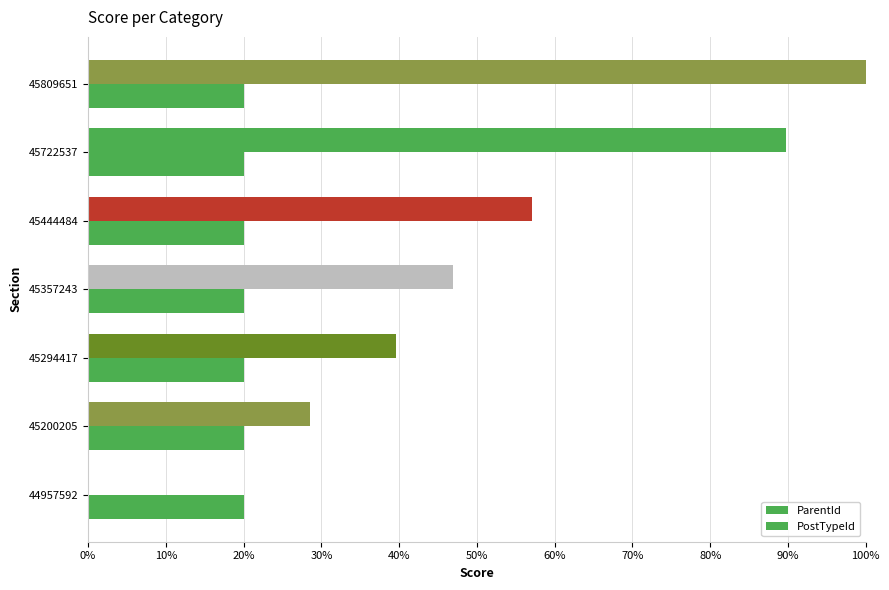

Count the number of categories in the chart.

7